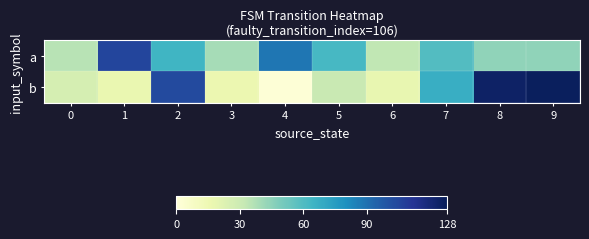

What is the minimum value shown in the chart?

1